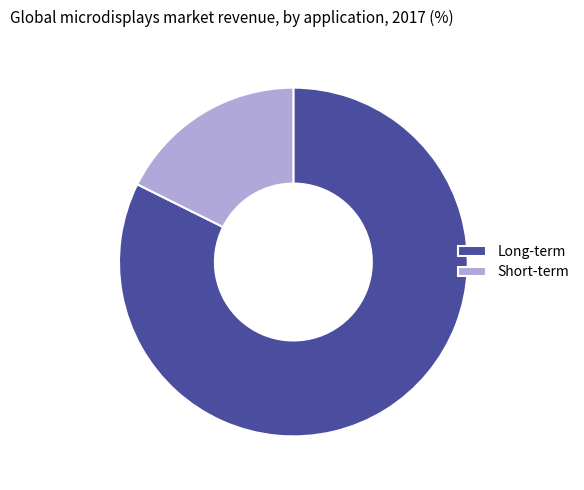

Which category accounts for the majority?

Long-term